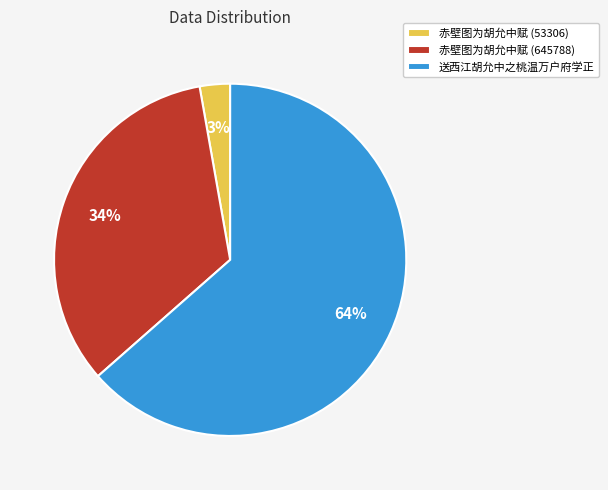

Rank the categories by value from highest to lowest.

送西江胡允中之桃温万户府学正, 赤壁图为胡允中赋 (645788), 赤壁图为胡允中赋 (53306)